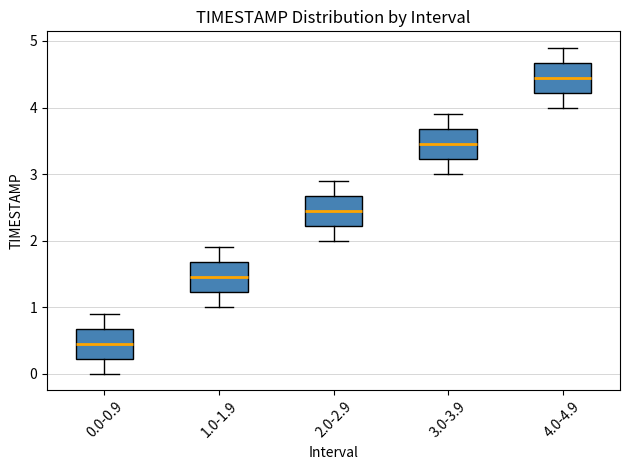

Which box's median line is the highest?

4.0-4.9